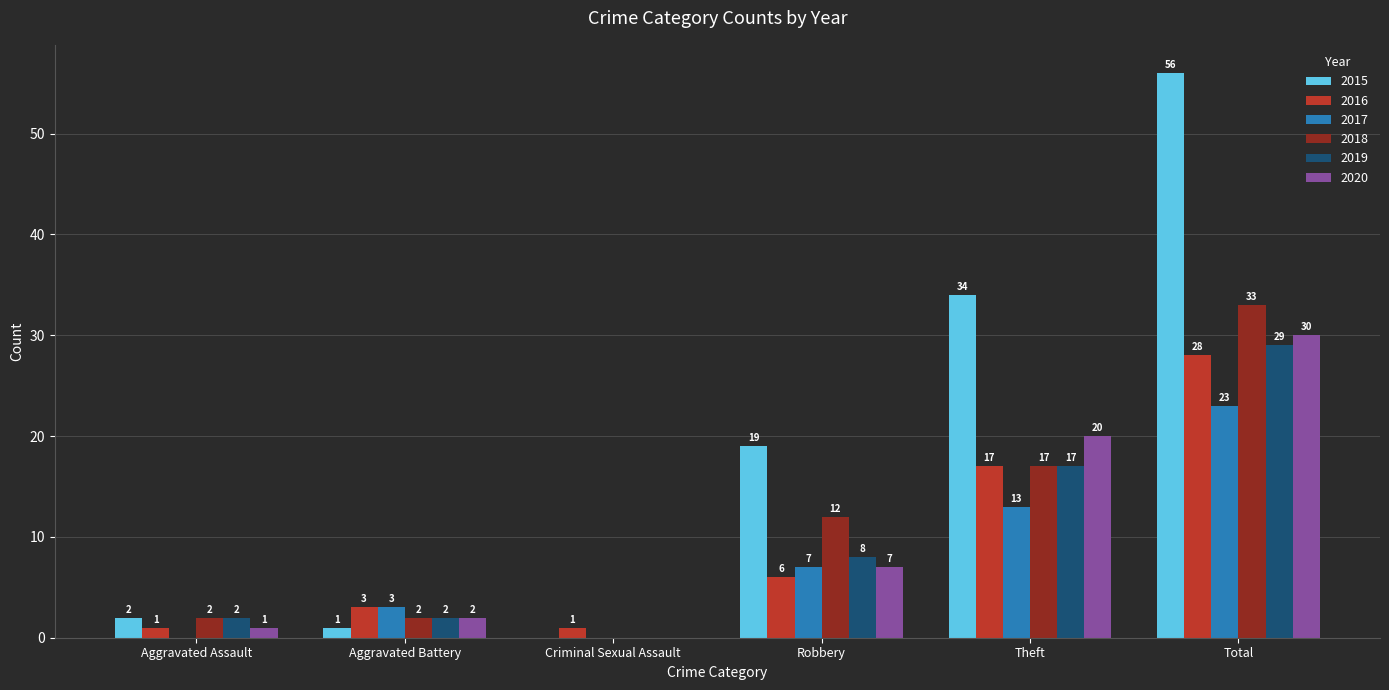

What is the difference between the 2015 values at Aggravated Assault and Theft?

32